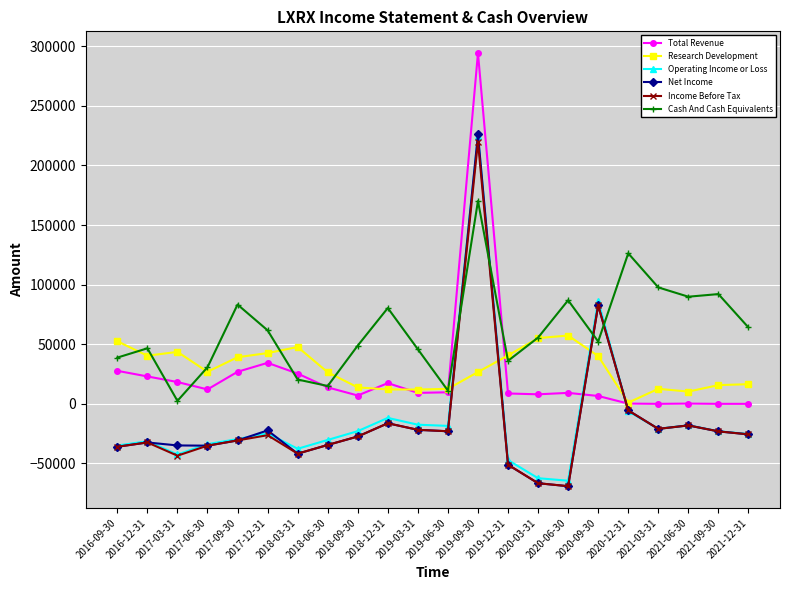

What is the label of the 12th point from the left?

2019-06-30